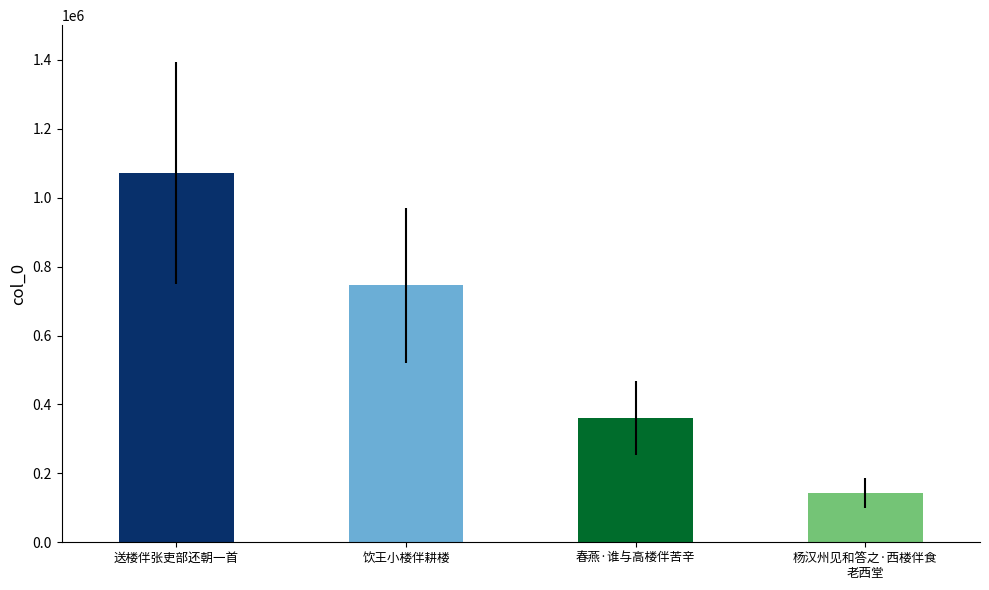

What position from the left is 送楼伴张吏部还朝一首?

1